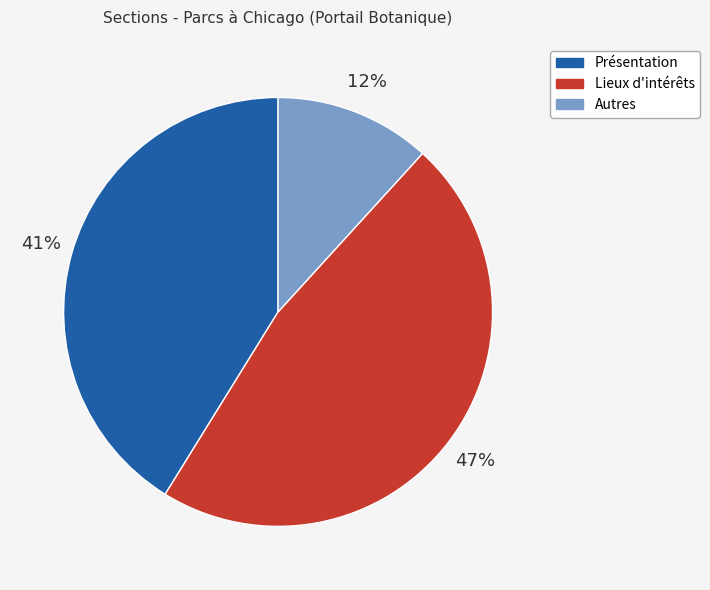

Is there a majority slice in this chart?

No